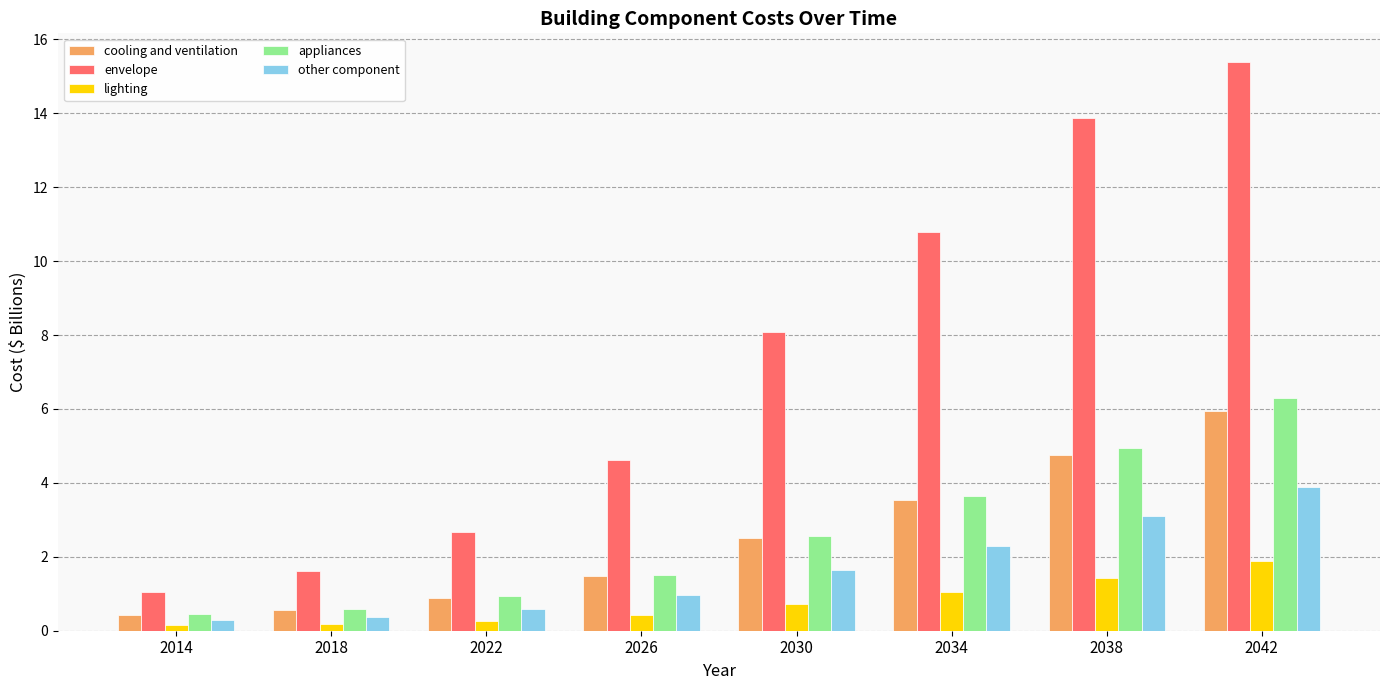

At which label does appliances first exceed 2?

2030